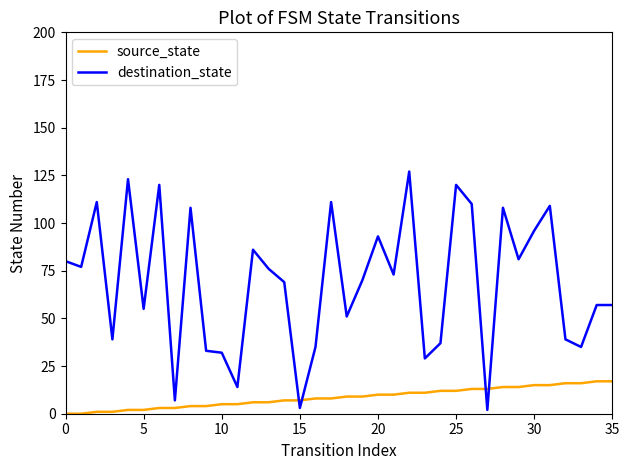

What is the highest value of the destination_state series?

127